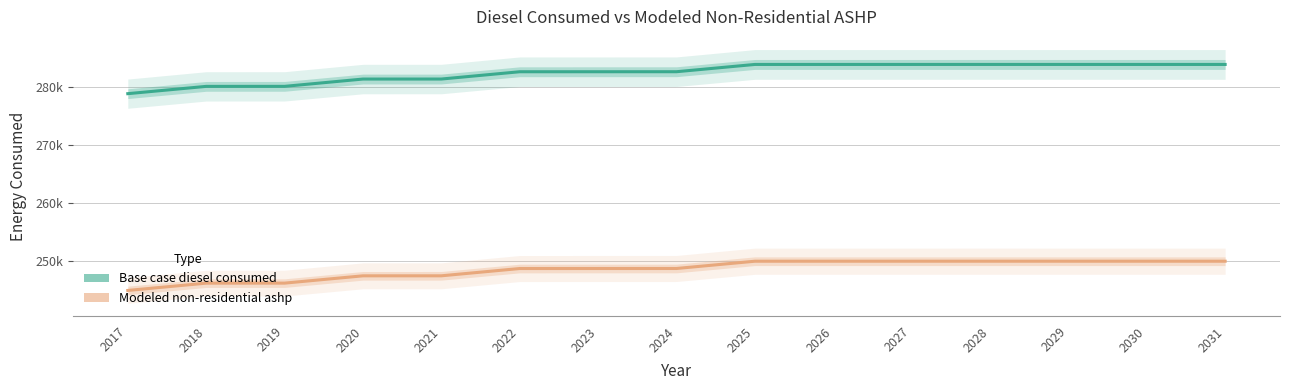

Reading left to right, transcribe all the data shown in this chart.

Base case diesel consumed: 278842.0	280095.0	280099.0	281354.0	281357.0	282610.0	282612.0	282615.0	283865.0	283866.0	283866.0	283867.0	283866.0	283866.0	283865.0
Modeled non-residential ashp: 245016.0	246269.0	246273.0	247528.0	247531.0	248784.0	248786.0	248789.0	250039.0	250040.0	250040.0	250041.0	250040.0	250040.0	250039.0